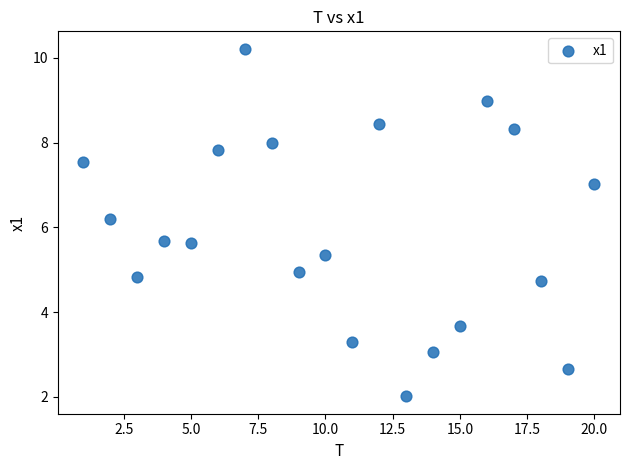

What Y value in the scatter plot is closest to 6?

6.2